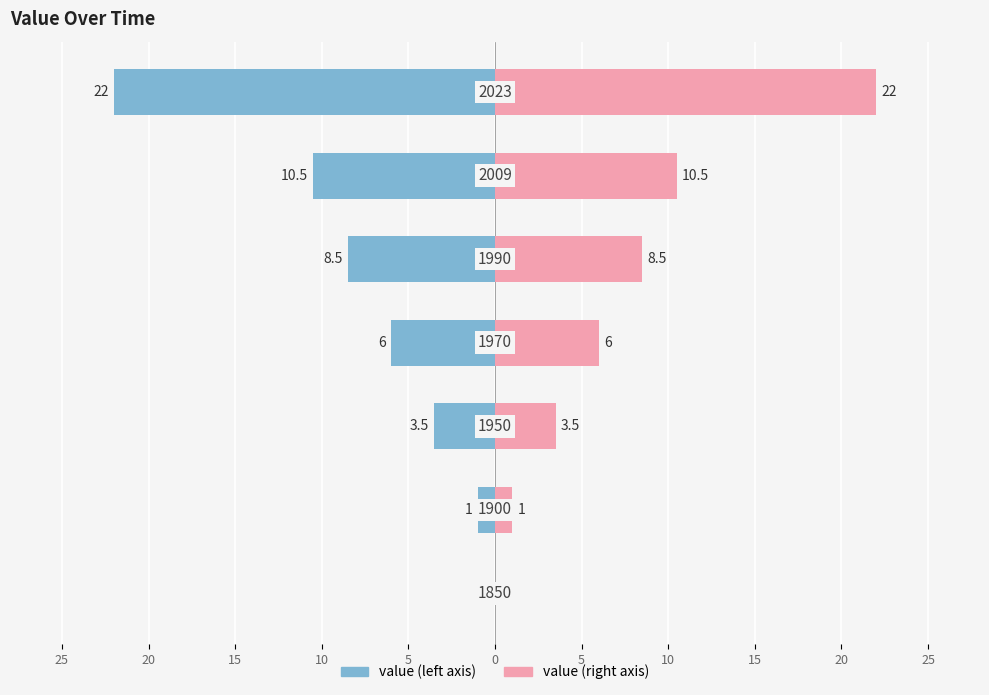

At how many categories does at least one series exceed -4?

7